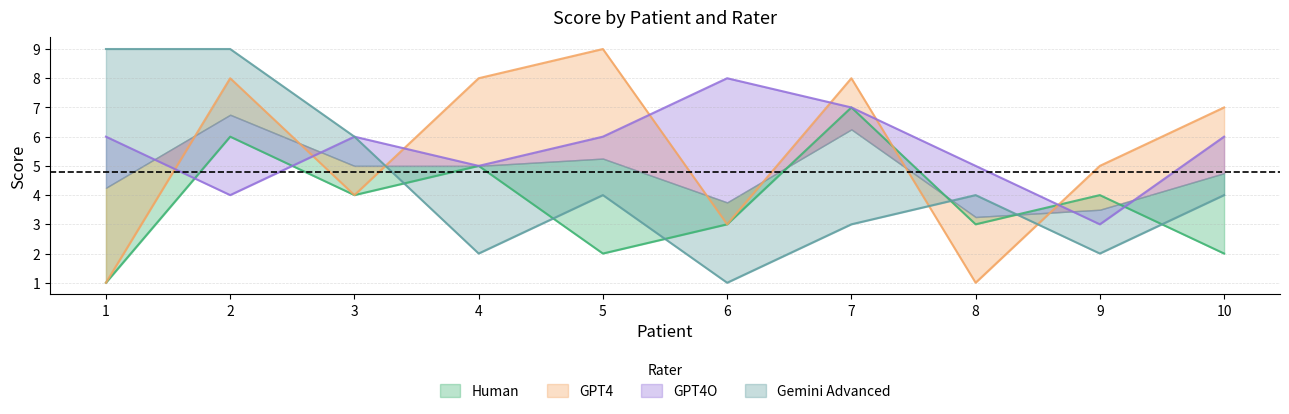

Reading right to left, extract all data points from this chart.

Human: 10=2	9=4	8=3	7=7	6=3	5=2	4=5	3=4	2=6	1=1
GPT4: 10=7	9=5	8=1	7=8	6=3	5=9	4=8	3=4	2=8	1=1
GPT4O: 10=6	9=3	8=5	7=7	6=8	5=6	4=5	3=6	2=4	1=6
Gemini Advanced: 10=4	9=2	8=4	7=3	6=1	5=4	4=2	3=6	2=9	1=9